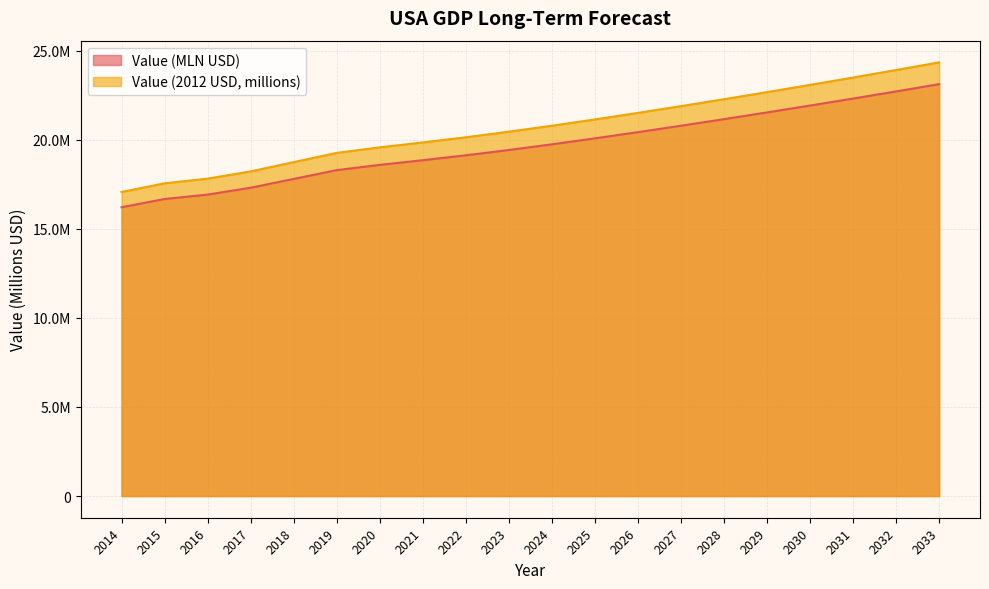

Reading right to left, what are all the values shown in this chart?

Value (MLN USD): 2033=23118740.0	2032=22709530.0	2031=22309050.0	2030=21916430.0	2029=21531180.0	2028=21153450.0	2027=20784020.0	2026=20424180.0	2025=20075600.0	2024=19740540.0	2023=19422190.0	2022=19124900.0	2021=18849540.0	2020=18587190.0	2019=18292645.6	2018=17798638.7	2017=17304243.0	2016=16919603.4	2015=16671978.0	2014=16208167.5
Value (2012 USD): 2033=24342022.2	2032=23911159.7	2031=23489489.1	2030=23076094.3	2029=22670459.6	2028=22272742.8	2027=21883765.1	2026=21504884.9	2025=21137860.5	2024=20785071.5	2023=20449876.6	2022=20136856.1	2021=19846926.0	2020=19570694.2	2019=19260564.6	2018=18740418.3	2017=18219862.7	2016=17814870.6	2015=17554142.6	2014=17065790.4